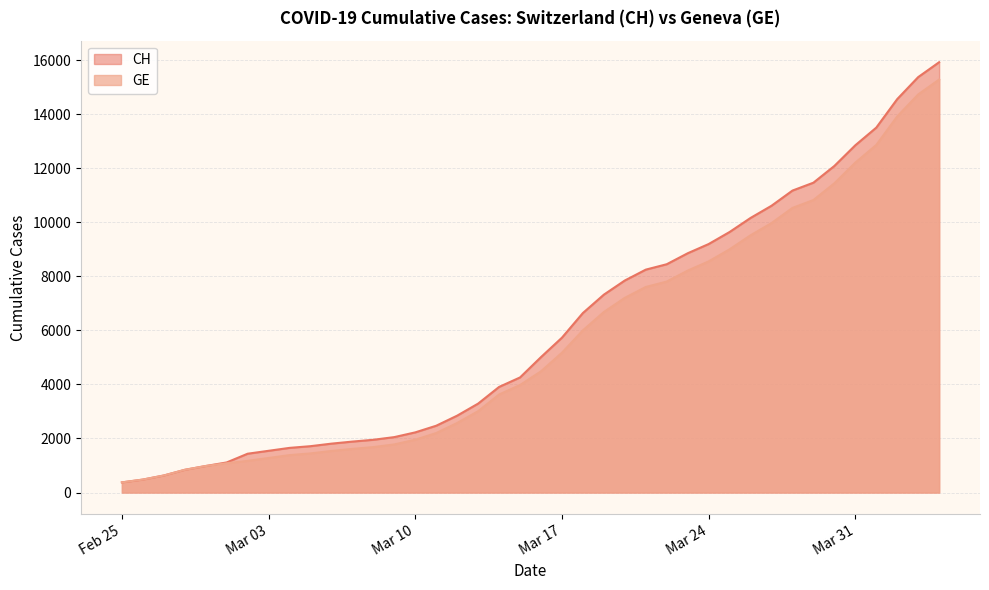

How many data points in CH are above 5012?

19